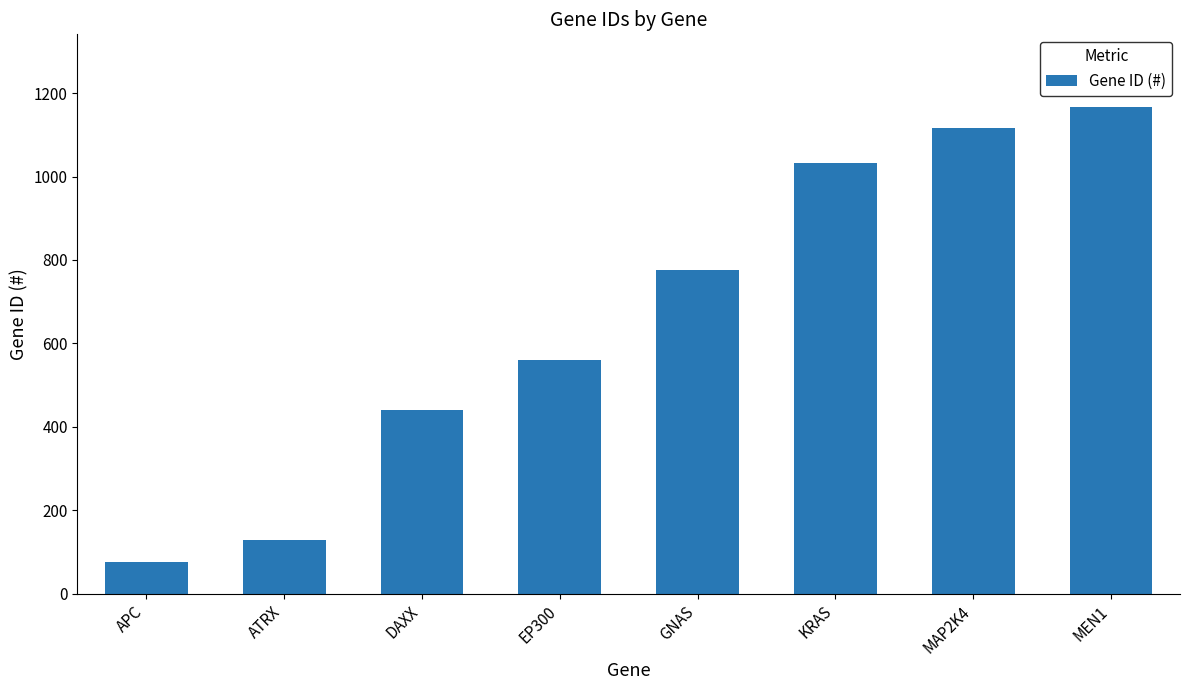

Which category has the highest value across all series?

MEN1